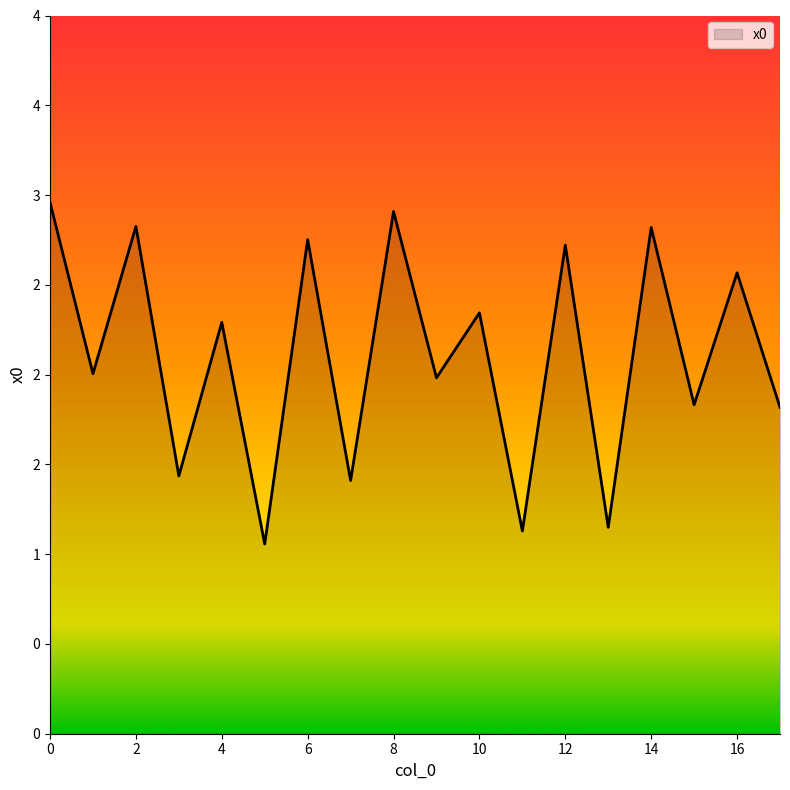

What is the minimum value shown in the chart?

1.1